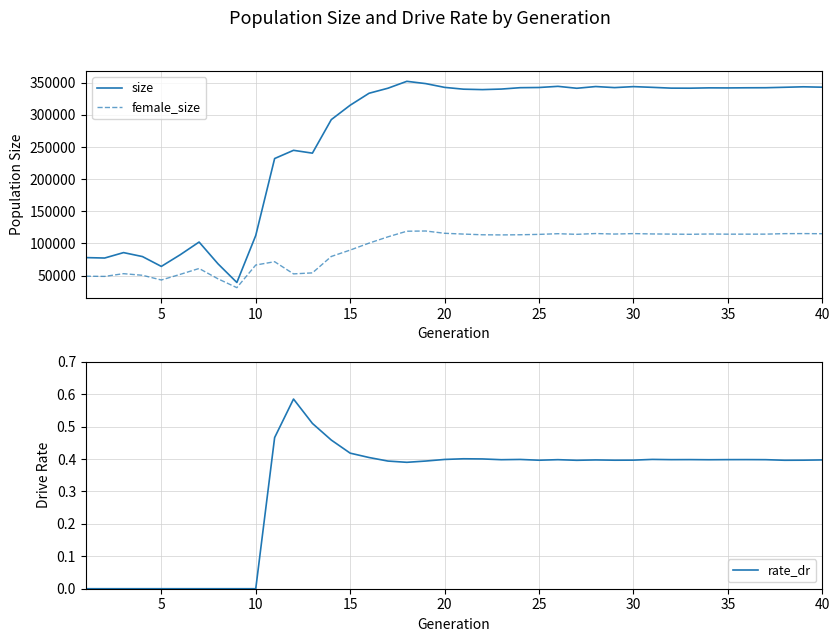

True or false: size and female_size cross at least once.

False